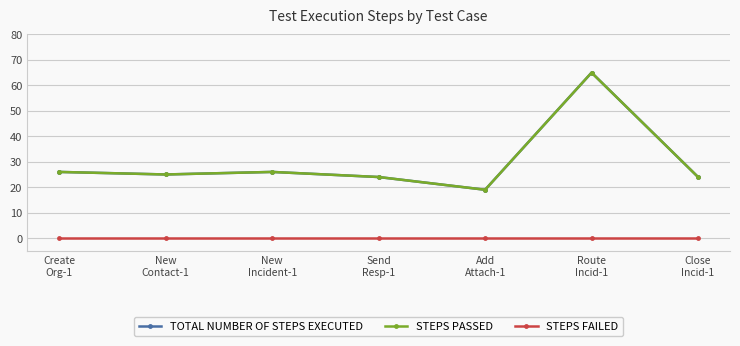

In STEPS PASSED, how many points are higher than both neighbors (excluding endpoints)?

2